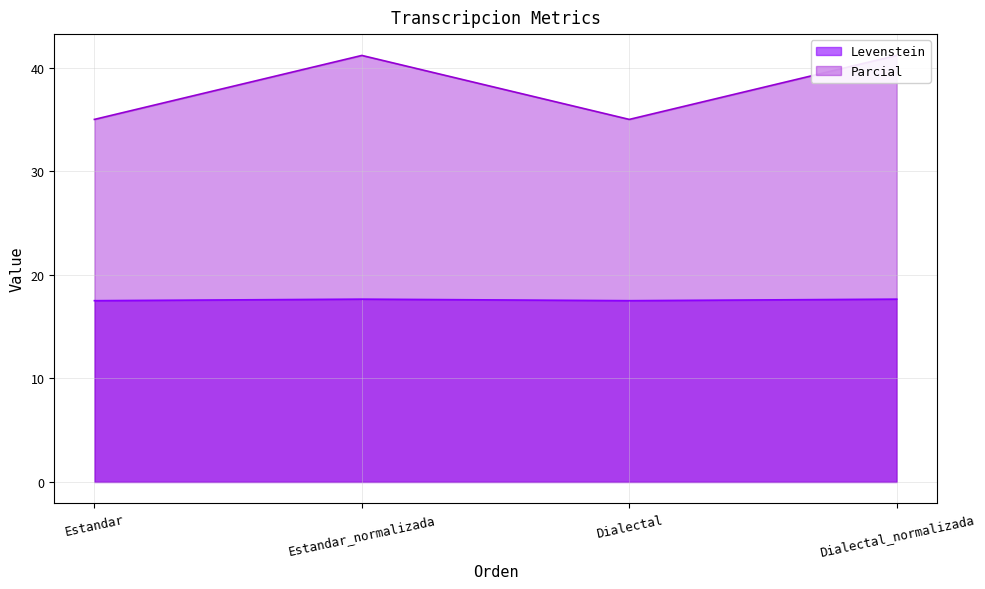

Reading right to left, extract all data points from this chart.

Levenstein: Dialectal_normalizada=17.6	Dialectal=17.5	Estandar_normalizada=17.6	Estandar=17.5
Parcial: Dialectal_normalizada=41.2	Dialectal=35.0	Estandar_normalizada=41.2	Estandar=35.0